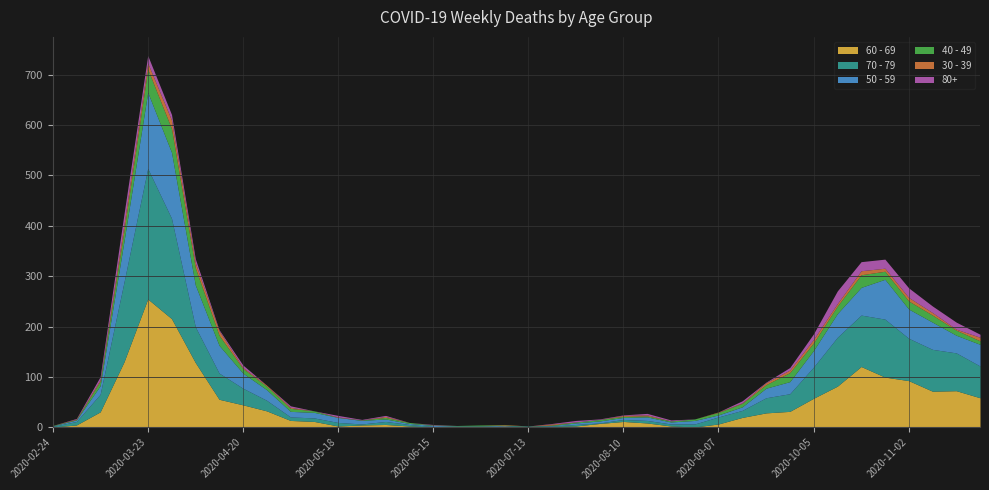

What is the label of the 38th point from the left?

2020-11-09